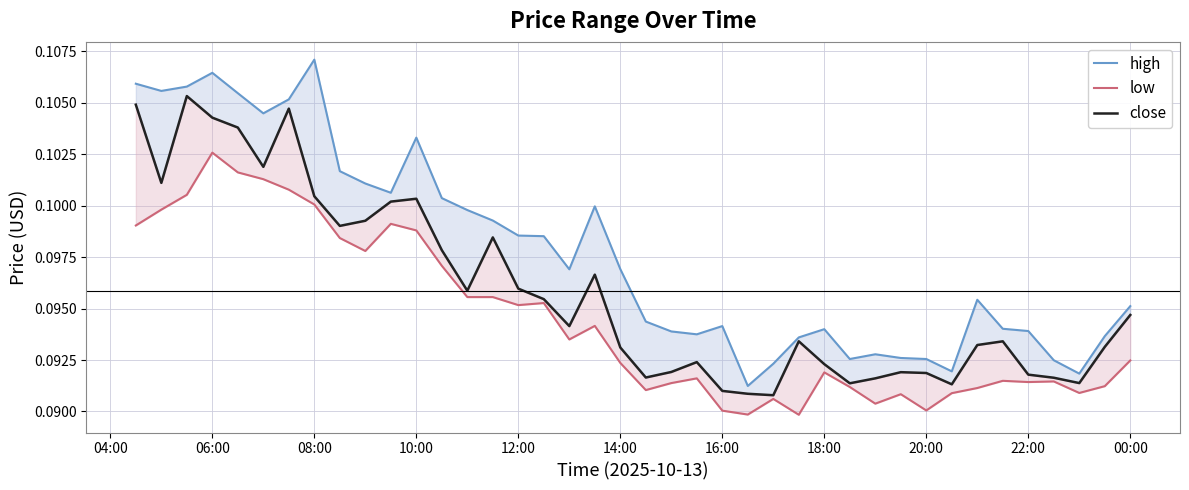

What is the maximum value for high?

0.1